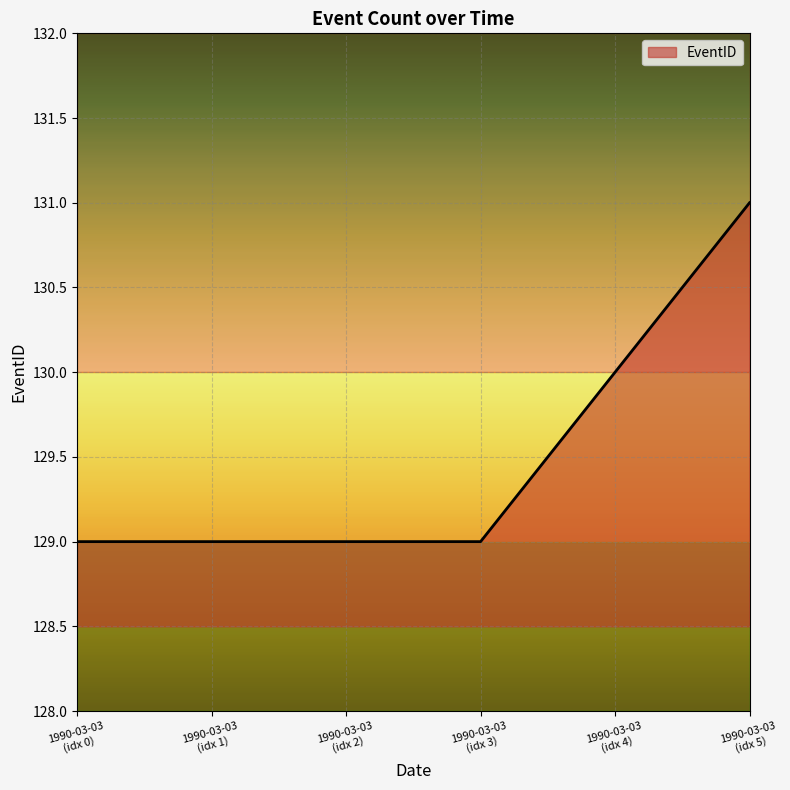

True or false: there are more than 1 points higher than both neighbors.

False